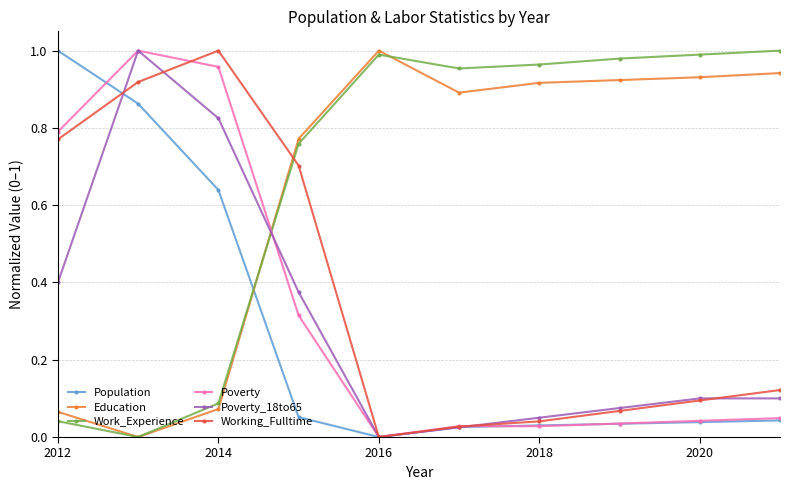

True or false: Education has more than 0 interior local peaks.

True